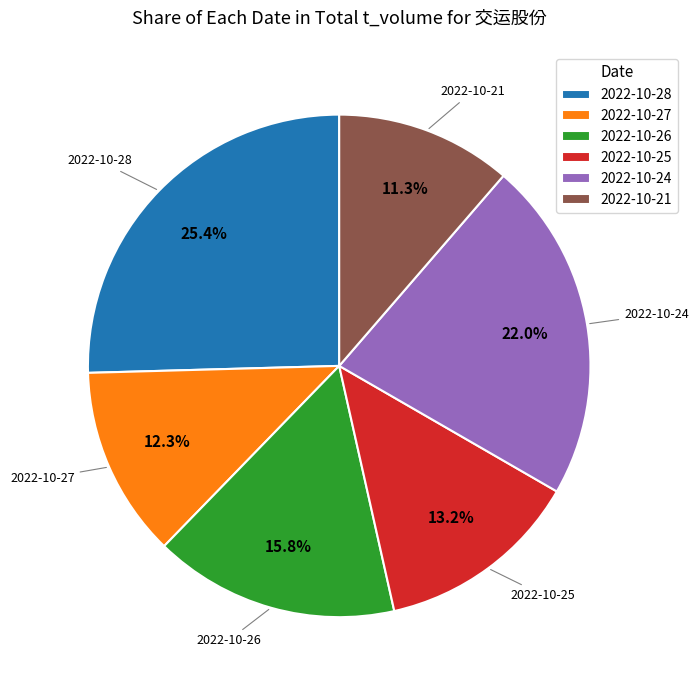

Does any single category account for the majority?

No